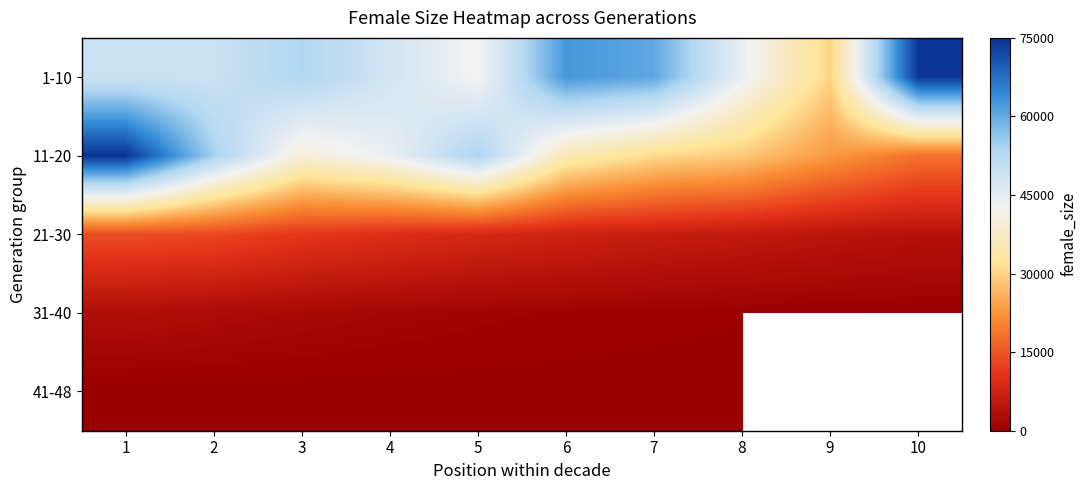

List the series in order of their peak value, highest first.

11-20, 1-10, 21-30, 31-40, 41-48